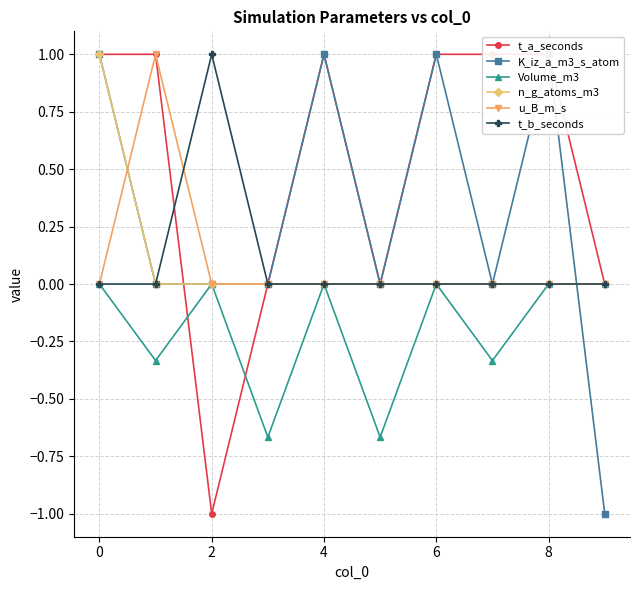

What is the sum of all t_b_seconds values?

1.0